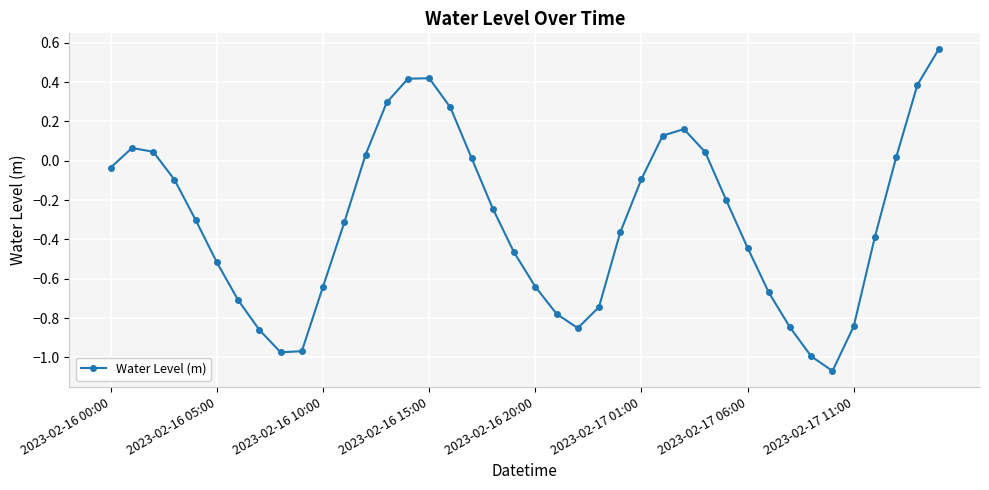

How many categories are shown in the chart?

40